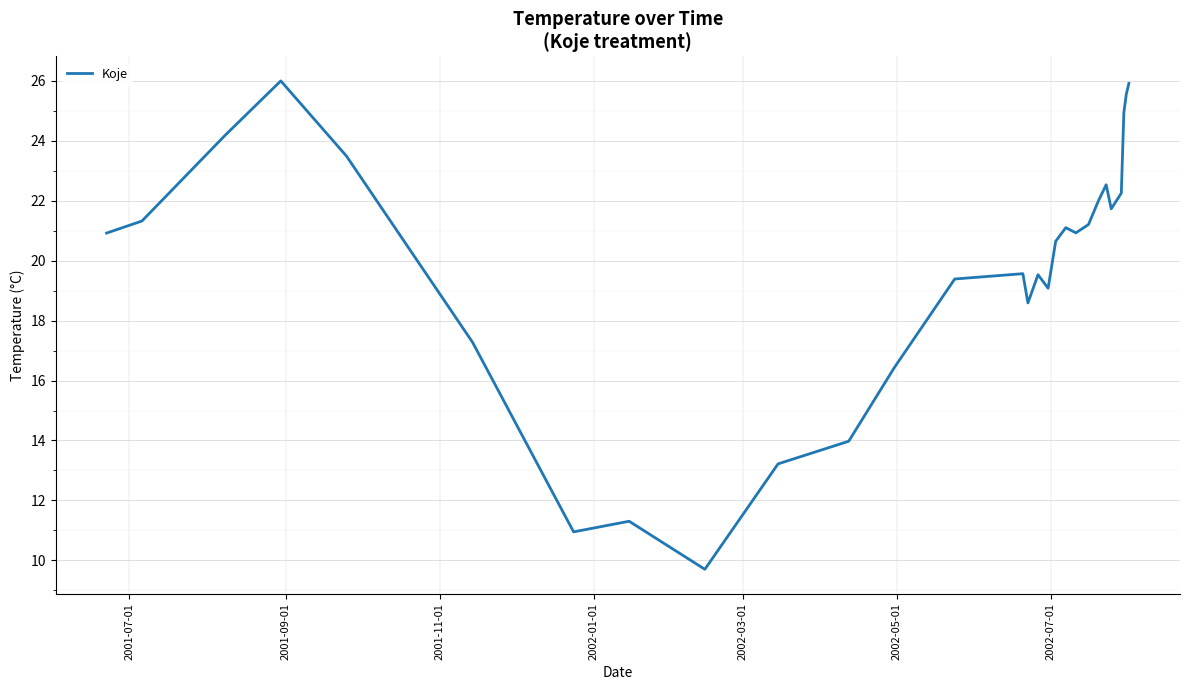

What is the minimum value shown in the chart?

9.7